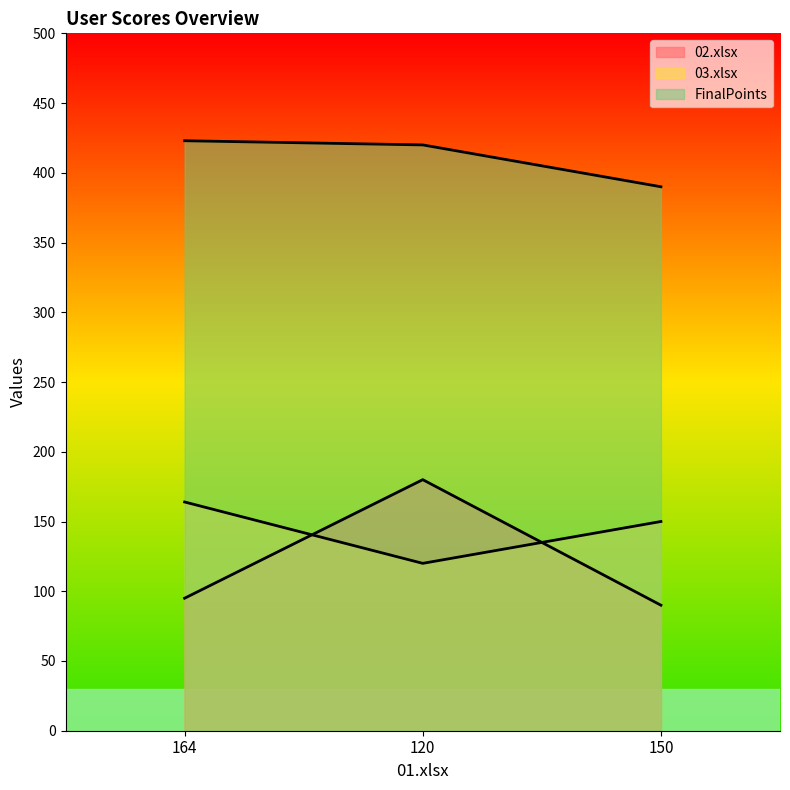

How many lines are shown in the chart?

3